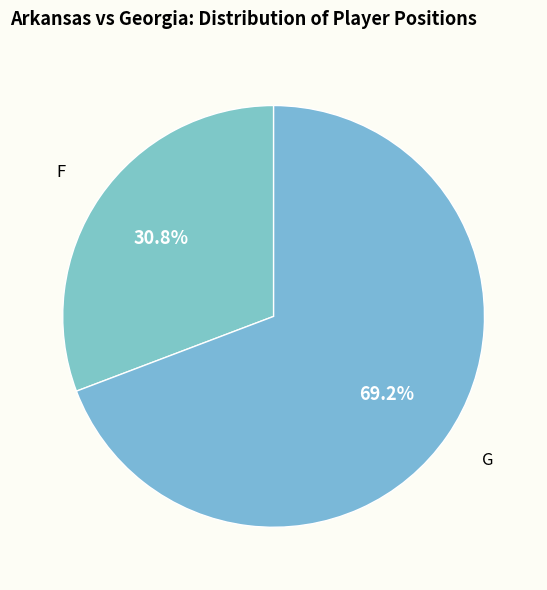

How many segments does this pie chart have?

2